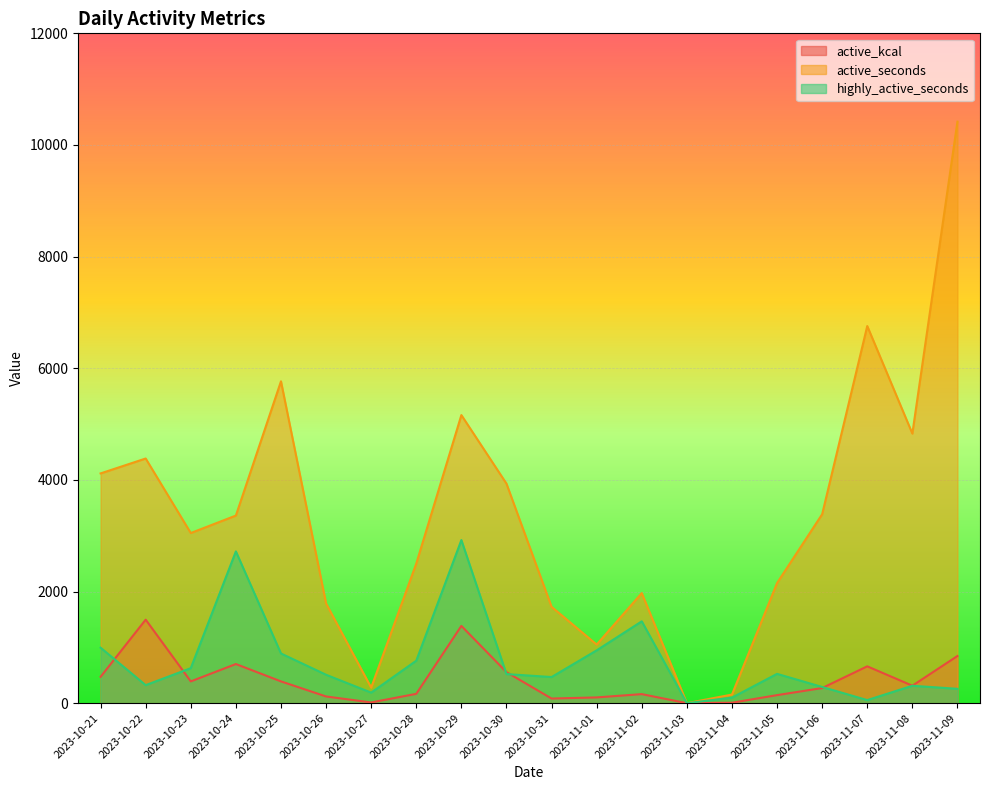

What is the label of the 16th point from the left?

2023-11-05